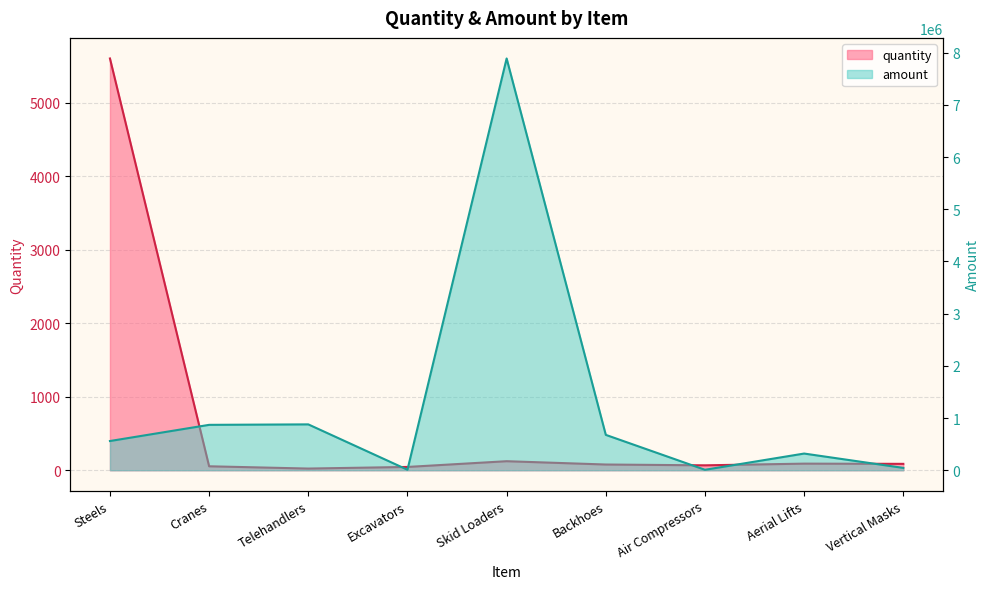

How many lines are shown in the chart?

2